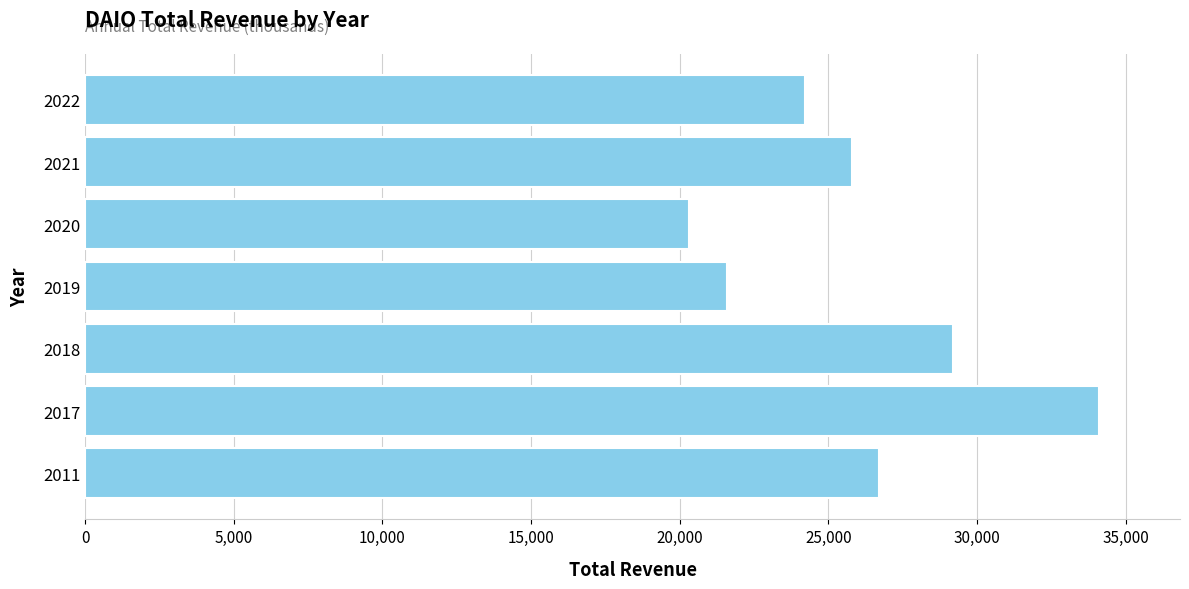

What is the change in value from 2017 to 2022?

-9900